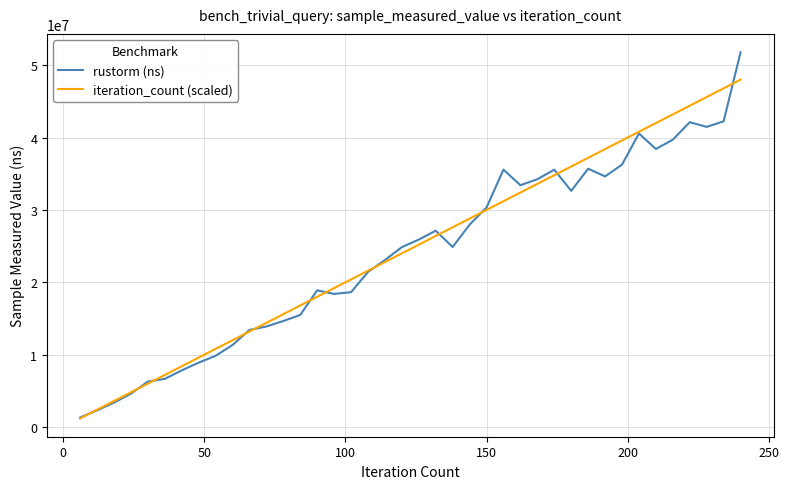

True or false: iteration_count (scaled) has more than 1 interior local peaks.

False